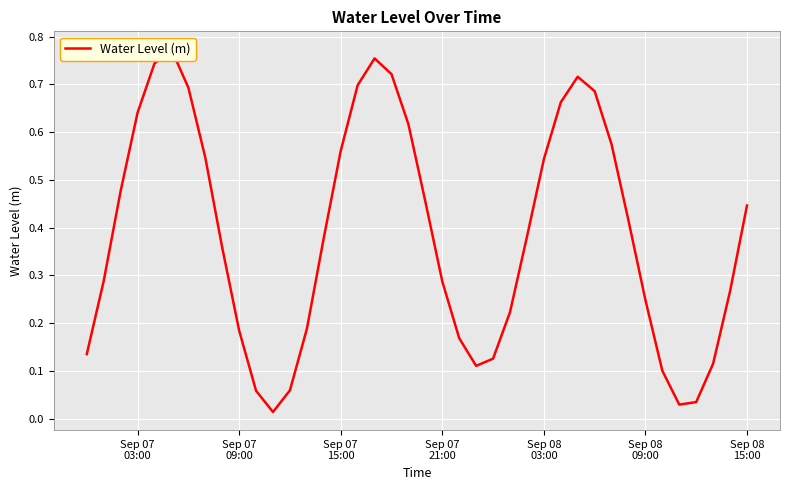

How many categories are shown in the chart?

40